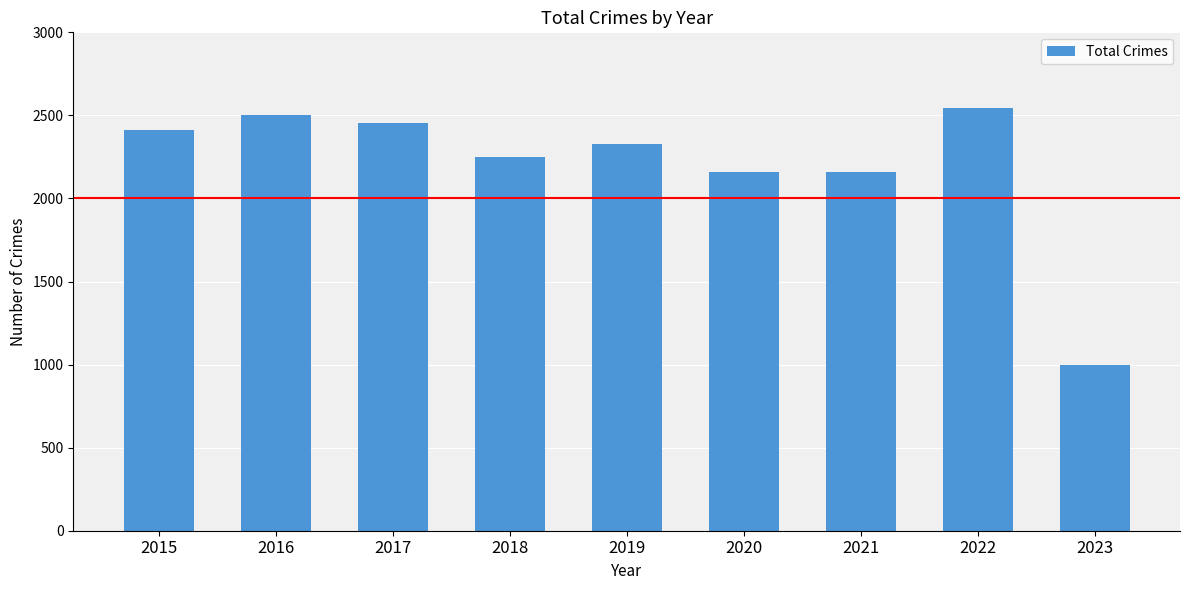

What is the average value?

2201